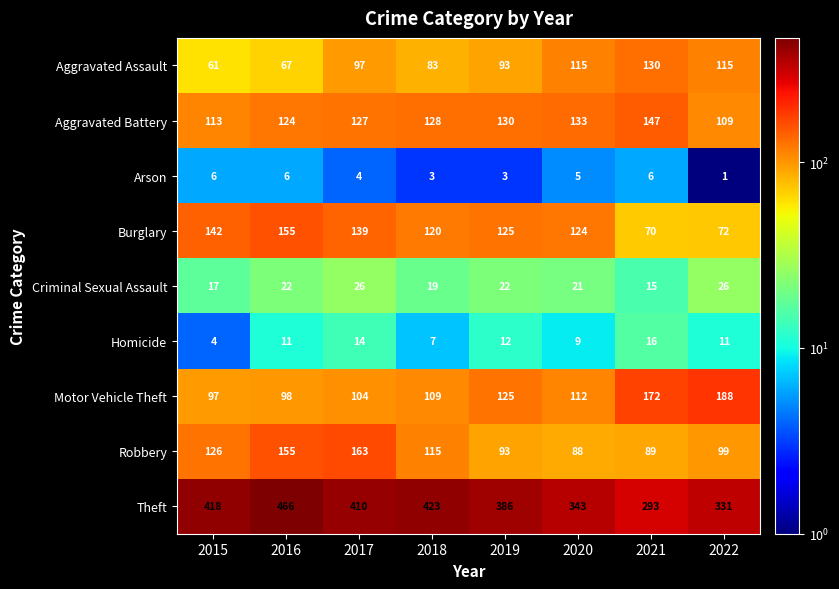

What is the lowest value of the Aggravated Battery series?

109